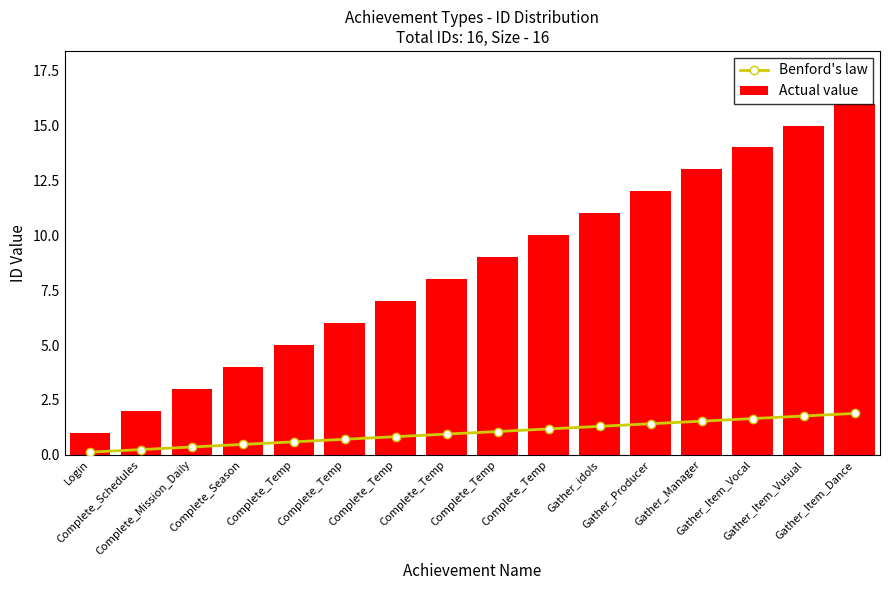

Which label corresponds to the smallest value in the chart?

Login